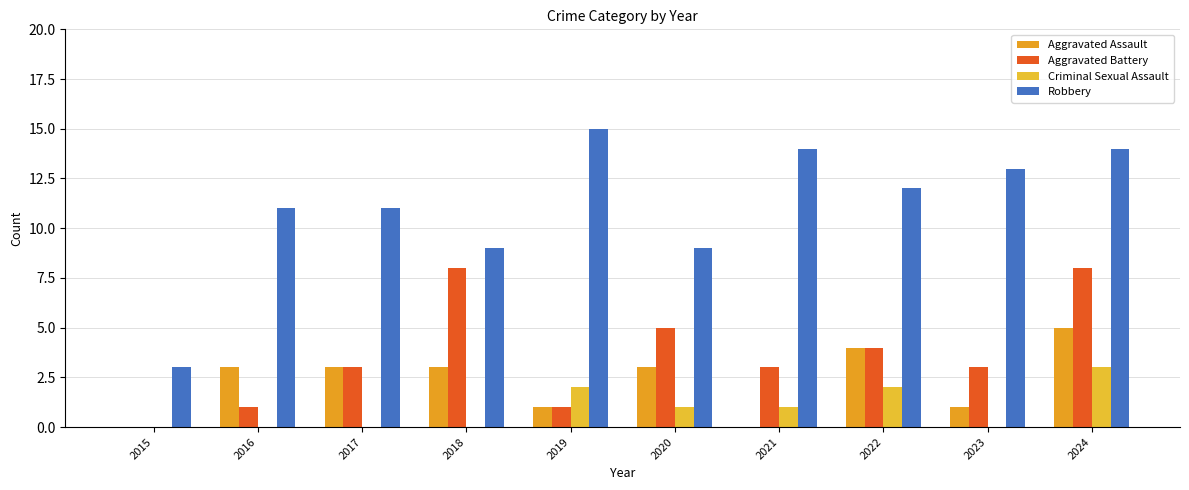

What is the difference between the highest and lowest values at 2017?

11